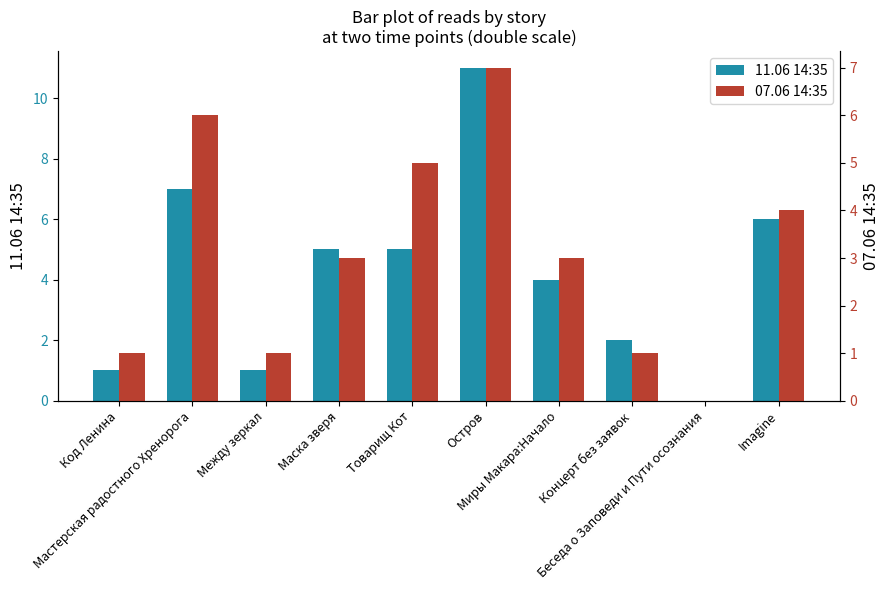

What are all the series names shown in the legend?

11.06 14:35, 07.06 14:35